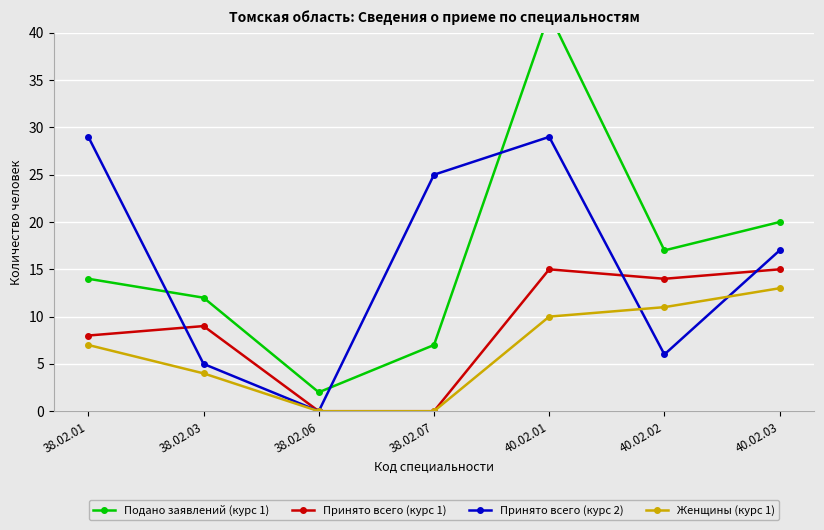

Where does the Женщины (курс 1) series first go above 7?

40.02.01